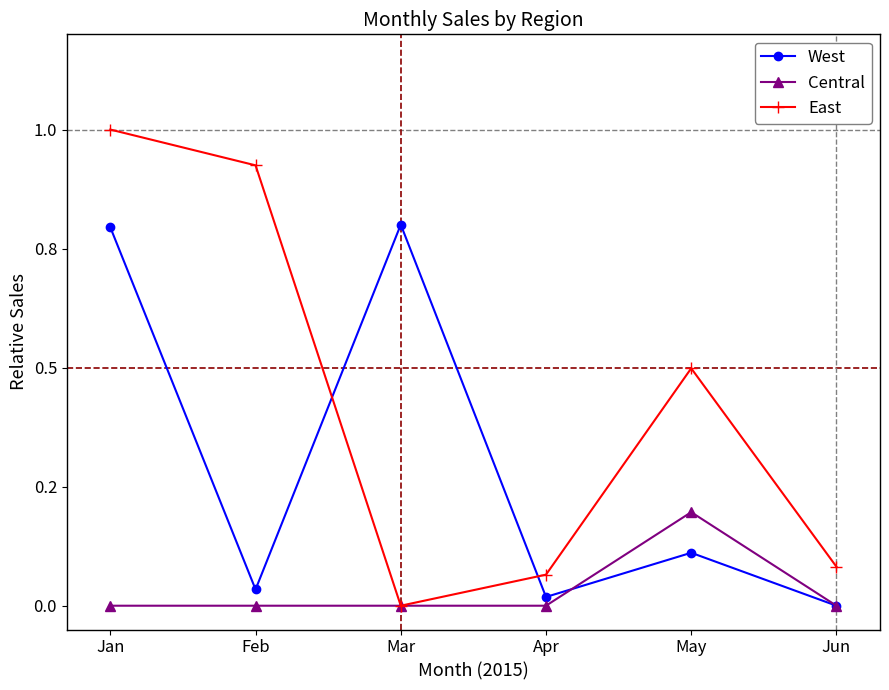

Between Mar and Apr, which is larger?

Mar